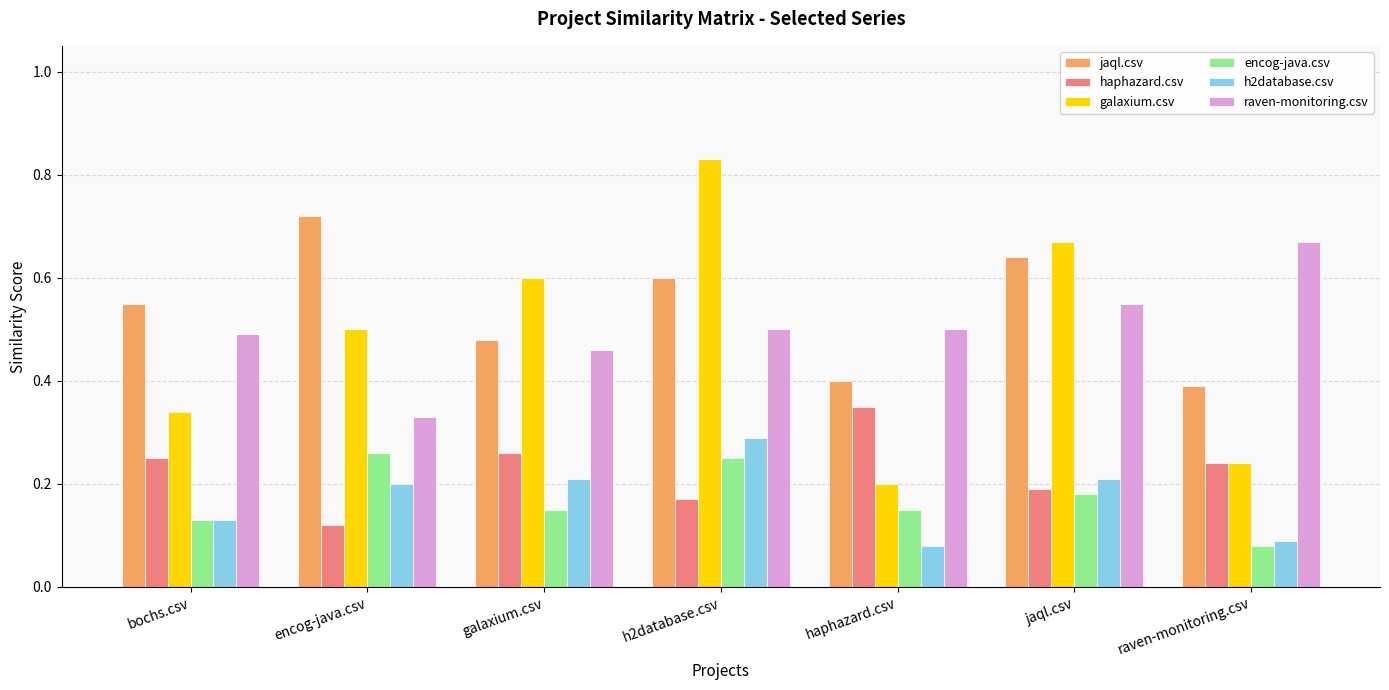

What is the sum of all raven-monitoring.csv values?

3.5